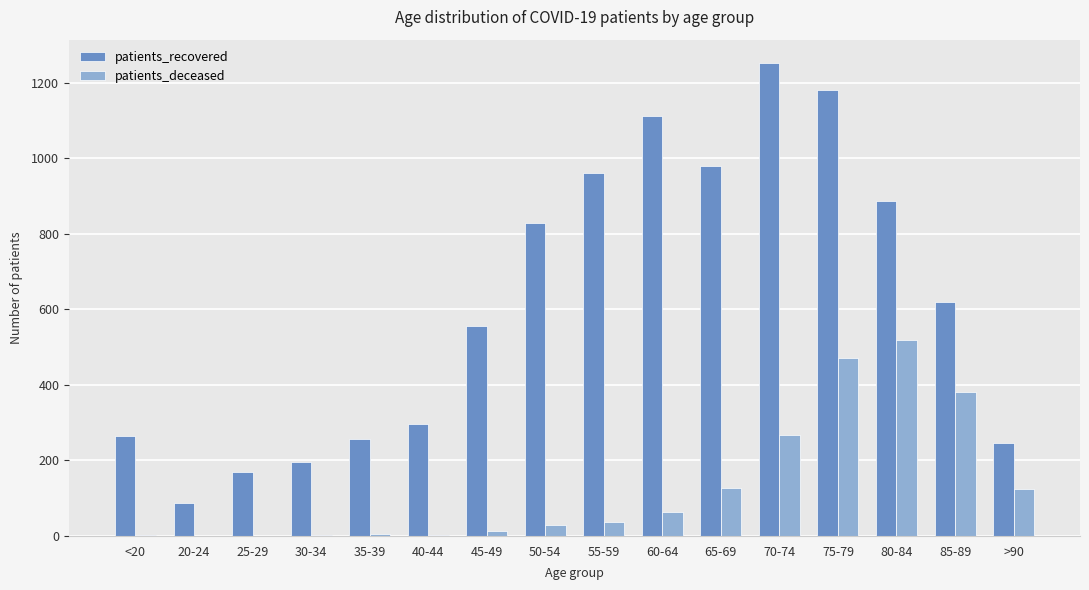

How many series are shown in this chart?

2